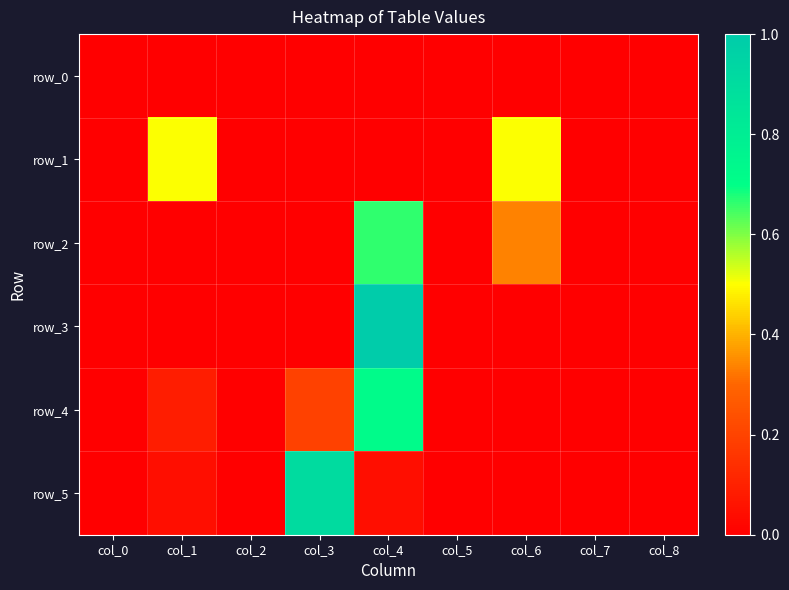

Is the value of row_0 at col_3 greater than the value of row_1 at col_4?

No